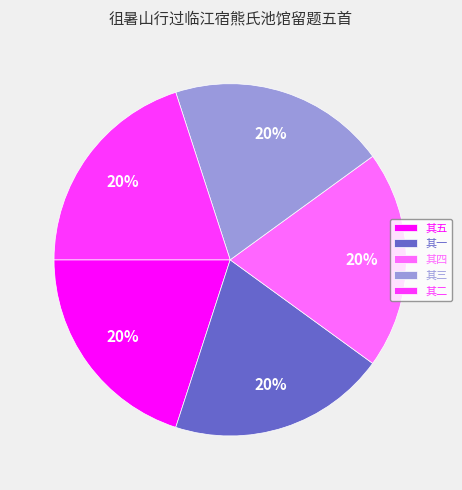

Is there any slice that represents more than half of the pie?

No